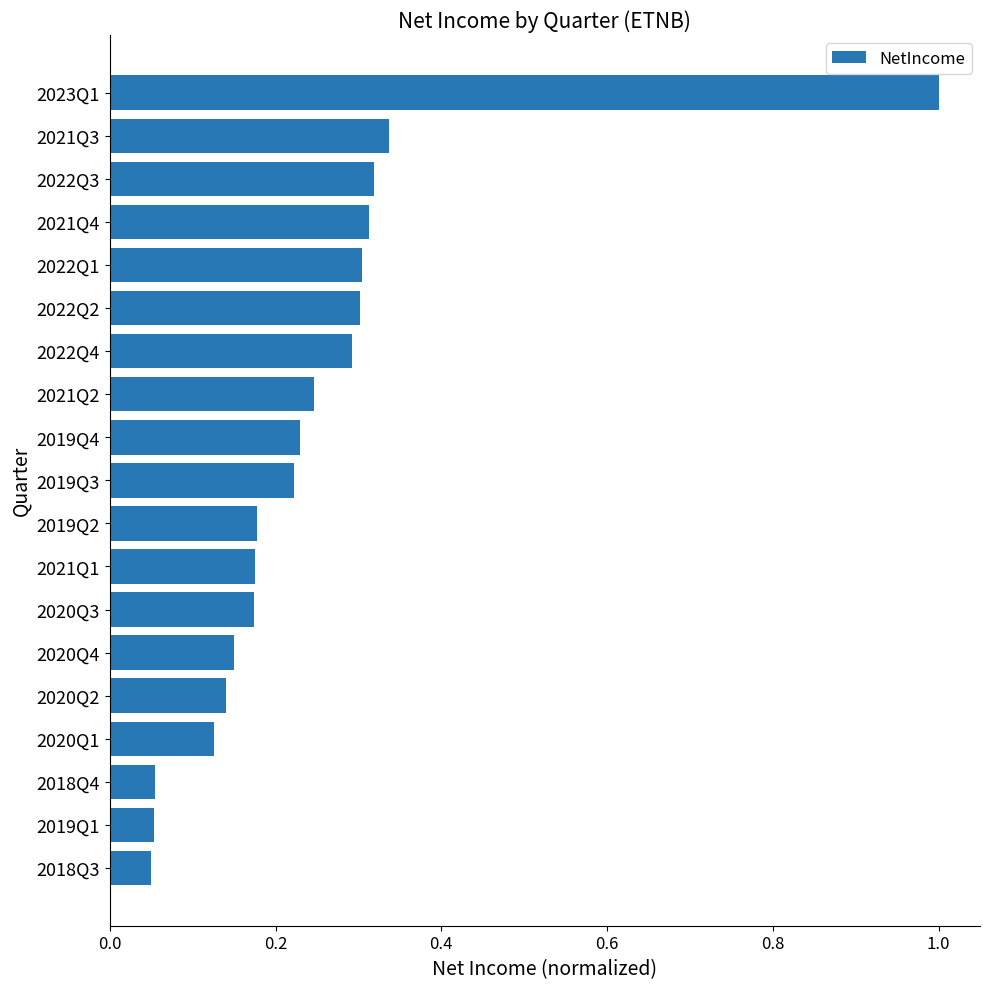

What is the change in value from 2023Q1 to 2019Q3?

-0.8